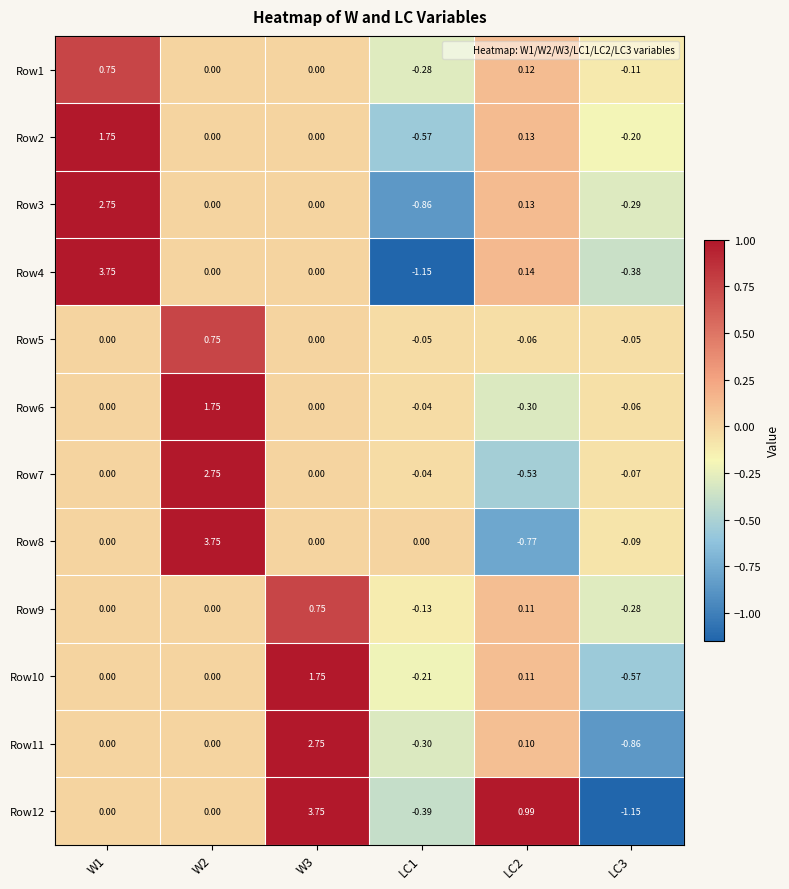

Is the value of Row5 at LC3 greater than the value of Row1 at W3?

No